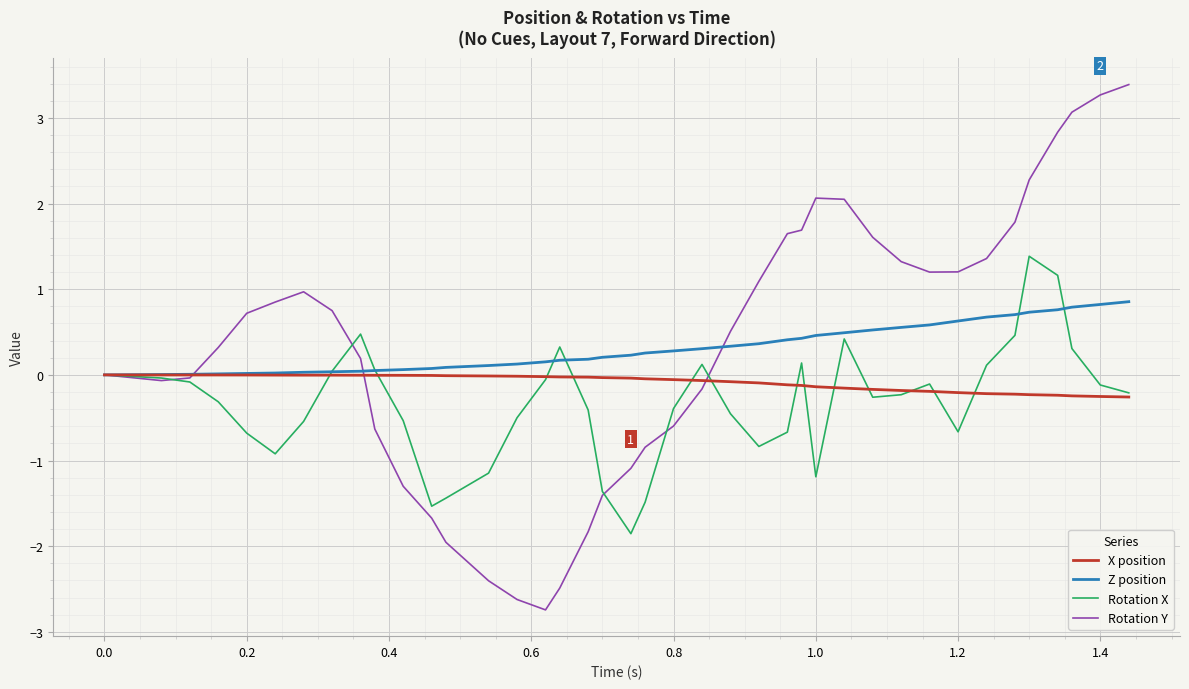

What is the smallest value displayed?

-2.7